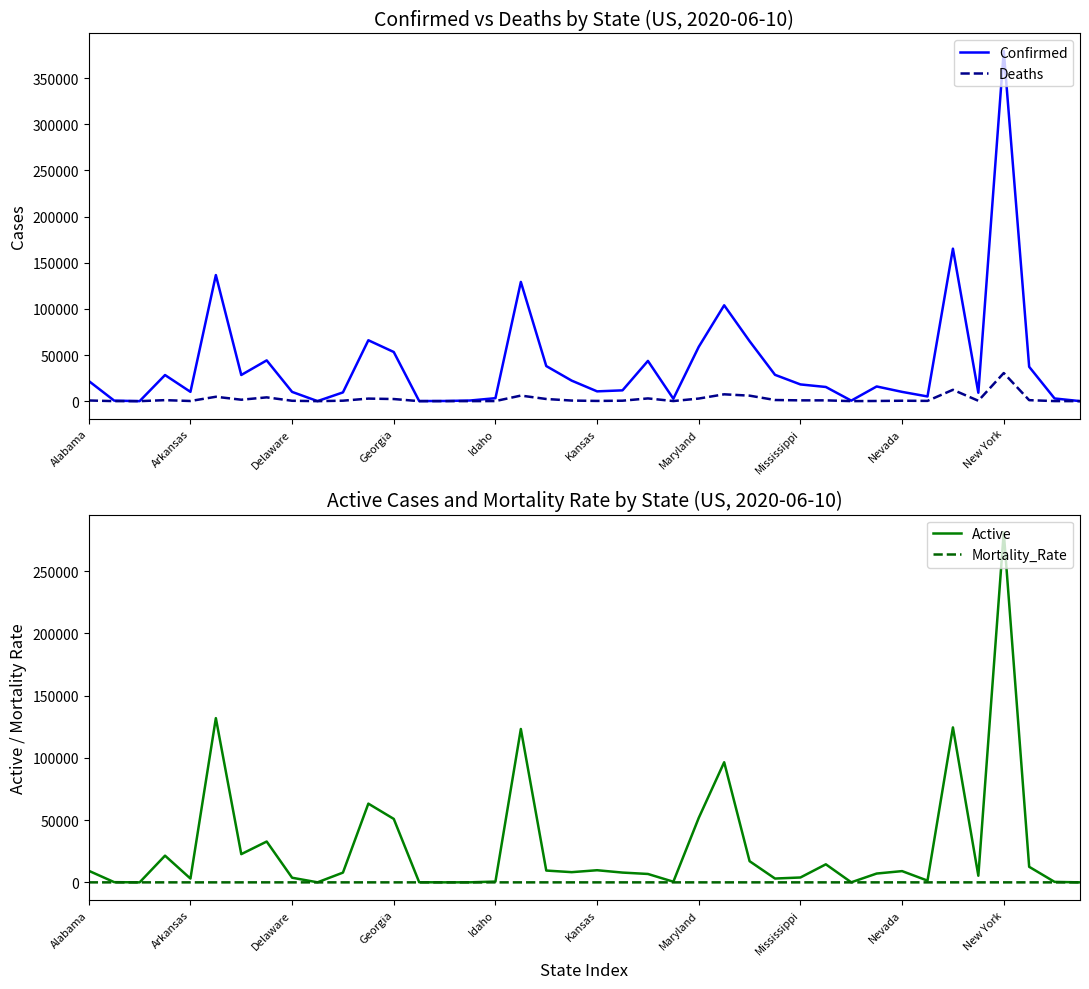

Reading left to right, transcribe all the data shown in this chart.

Confirmed: 21834.0	572.0	0.0	28296.0	10080.0	136641.0	28347.0	44179.0	10020.0	49.0	9474.0	66000.0	53249.0	103.0	180.0	682.0	3221.0	129212.0	38033.0	22237.0	10609.0	11707.0	43612.0	2606.0	58904.0	103889.0	64998.0	28523.0	18123.0	15352.0	554.0	15918.0	10045.0	5079.0	165257.0	9105.0	379482.0	37227.0	2901.0	30.0
Deaths: 729.0	11.0	0.0	1076.0	161.0	4745.0	1553.0	4097.0	410.0	0.0	495.0	2765.0	2285.0	3.0	5.0	17.0	85.0	6018.0	2339.0	626.0	237.0	477.0	2957.0	100.0	2811.0	7408.0	5948.0	1228.0	847.0	845.0	18.0	189.0	446.0	286.0	12303.0	404.0	30458.0	1068.0	72.0	2.0
Active: 9298.0	172.0	0.0	21456.0	3044.0	131896.0	22668.0	32798.0	3722.0	49.0	7836.0	63235.0	50964.0	100.0	12.0	47.0	627.0	123194.0	9489.0	8200.0	9747.0	7865.0	6751.0	514.0	51814.0	96481.0	17009.0	3074.0	3920.0	14507.0	51.0	7092.0	9042.0	1401.0	124457.0	5321.0	281216.0	12506.0	379.0	9.0
Mortality_Rate: 3.4	1.9	0.0	3.8	1.6	3.5	5.5	9.3	4.1	0.0	5.2	4.2	4.3	2.9	2.8	2.5	2.6	4.7	6.2	2.8	2.2	4.1	6.8	3.8	4.8	7.1	9.1	4.3	4.7	5.5	3.2	1.2	4.4	5.6	7.5	4.4	8.0	2.9	2.5	6.7